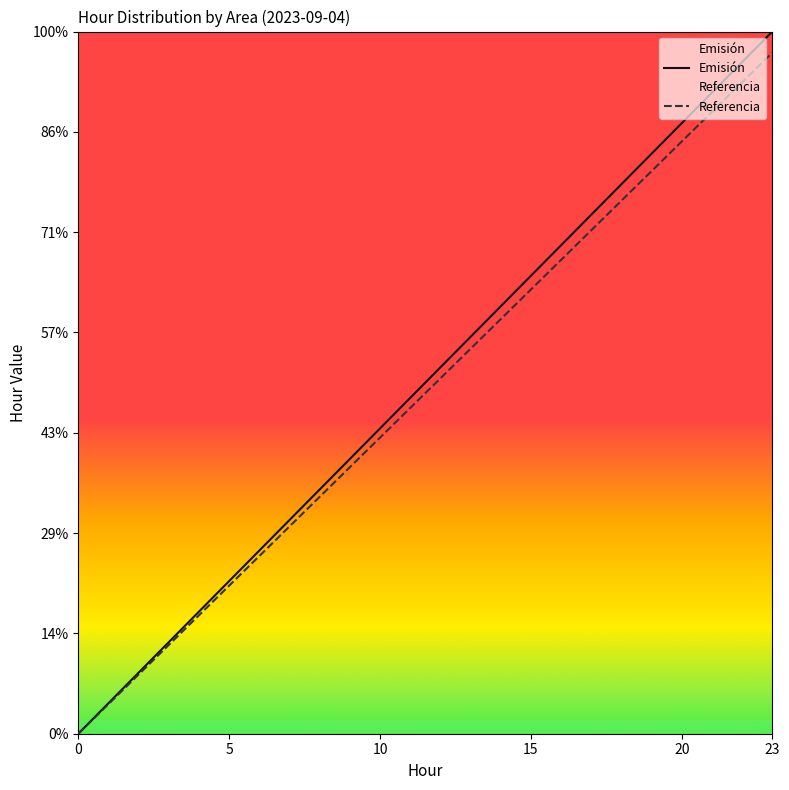

True or false: Emisión and Referencia cross at least once.

False